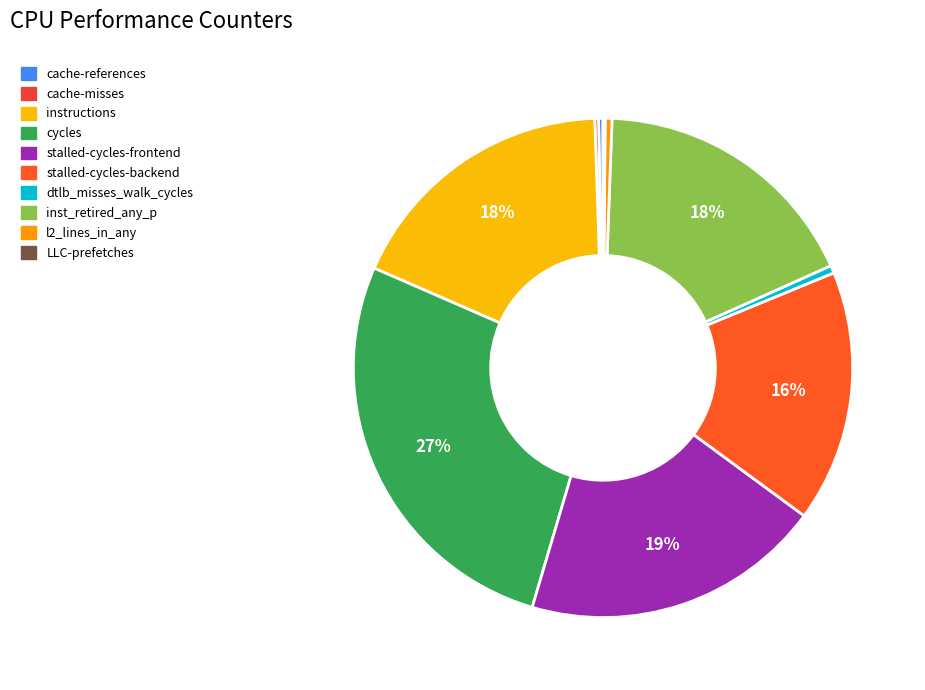

Which slice is the largest?

cycles